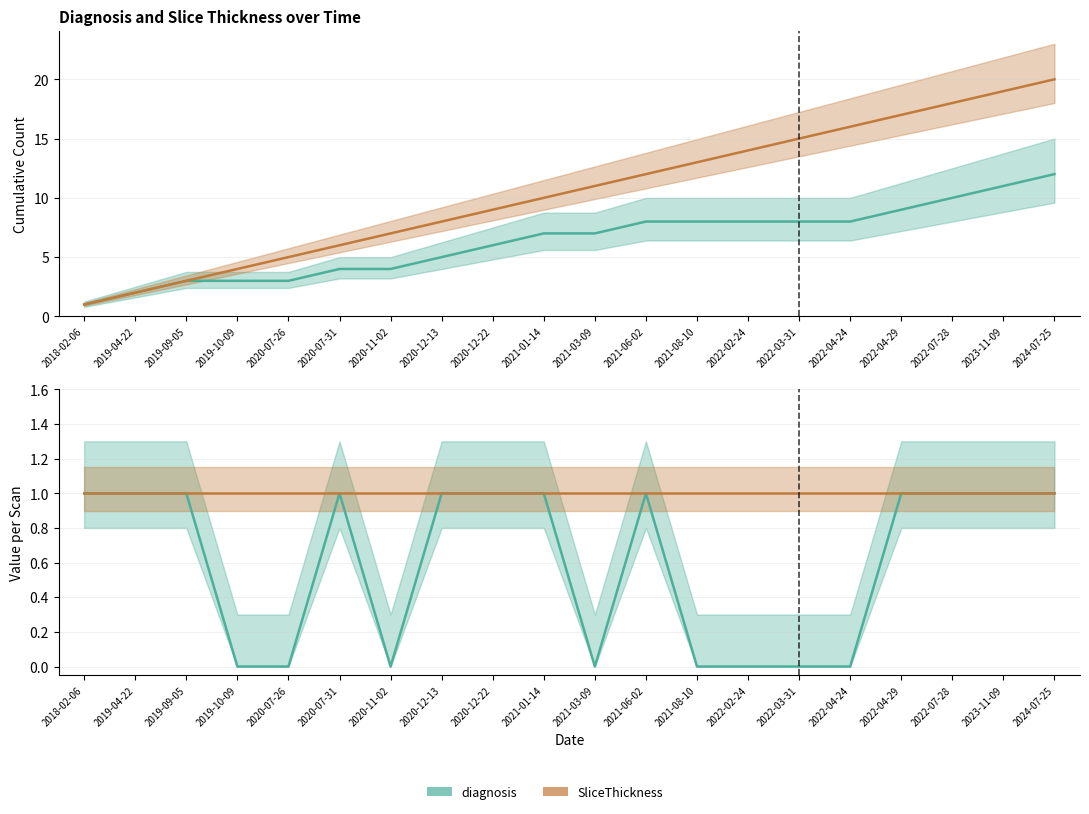

True or false: SliceThickness and diagnosis cross at least once.

False